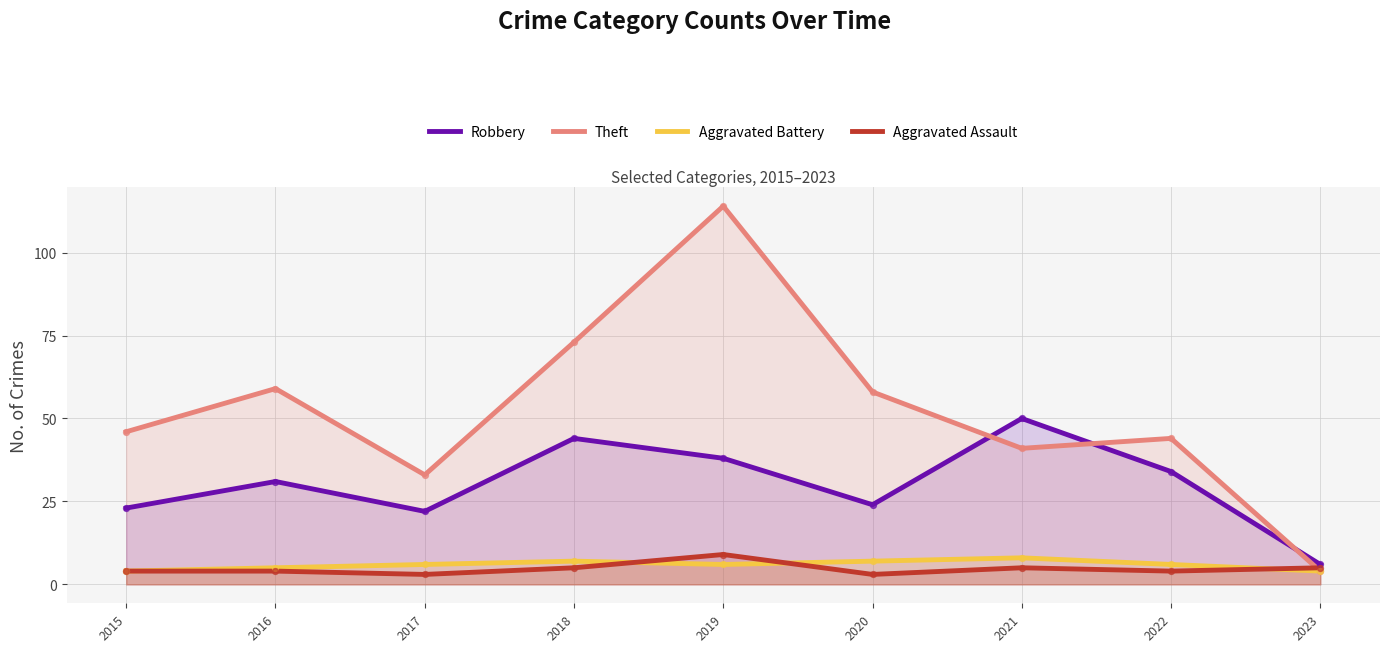

Which series contains the highest Y value?

Theft